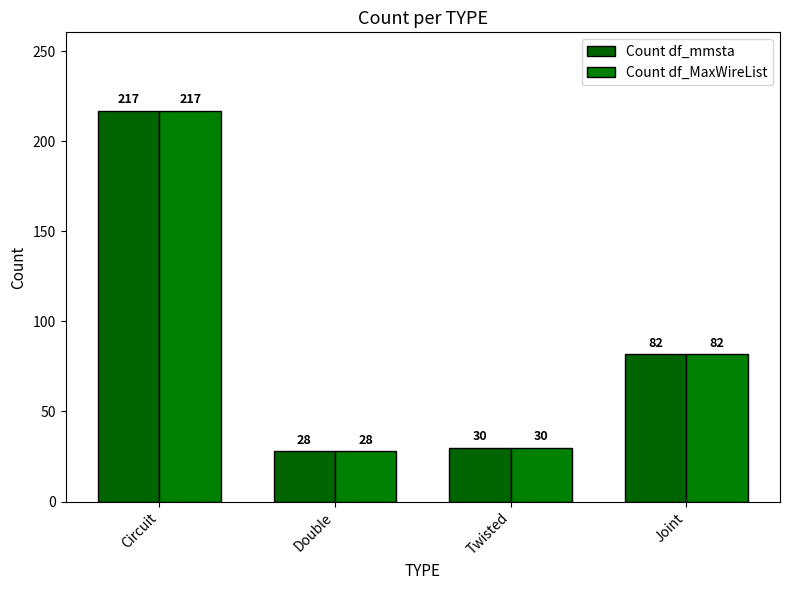

What is the average value of the Count df_mmsta series?

89